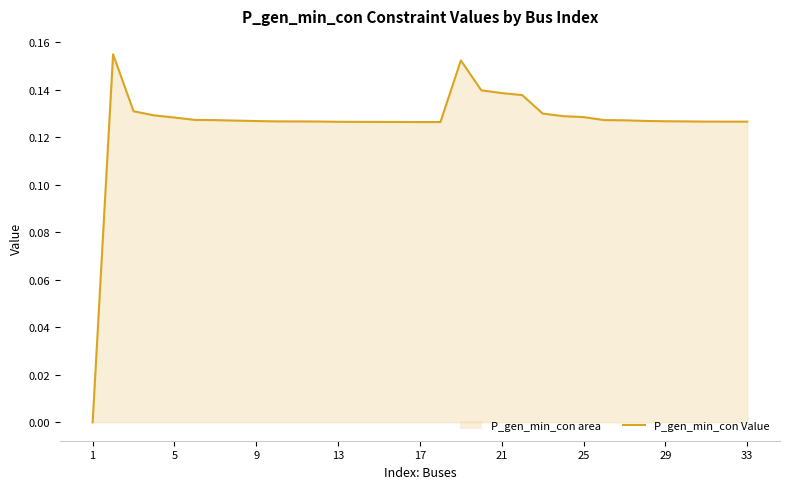

How many lines are shown in the chart?

1